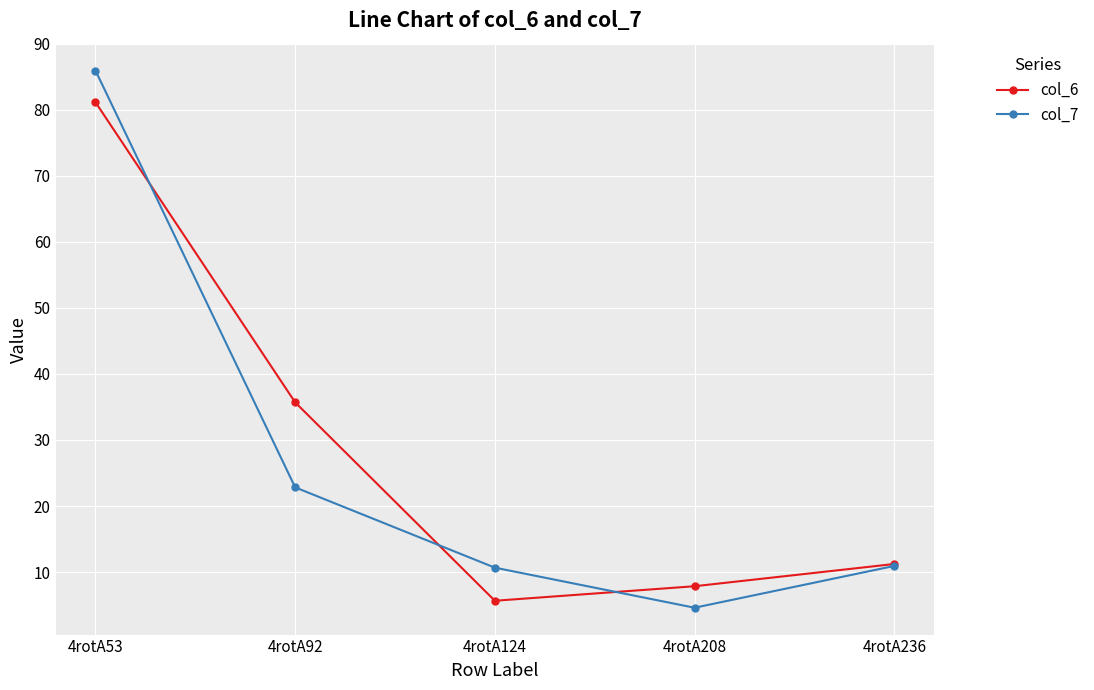

At which category does col_7 reach its first local valley?

4rotA208